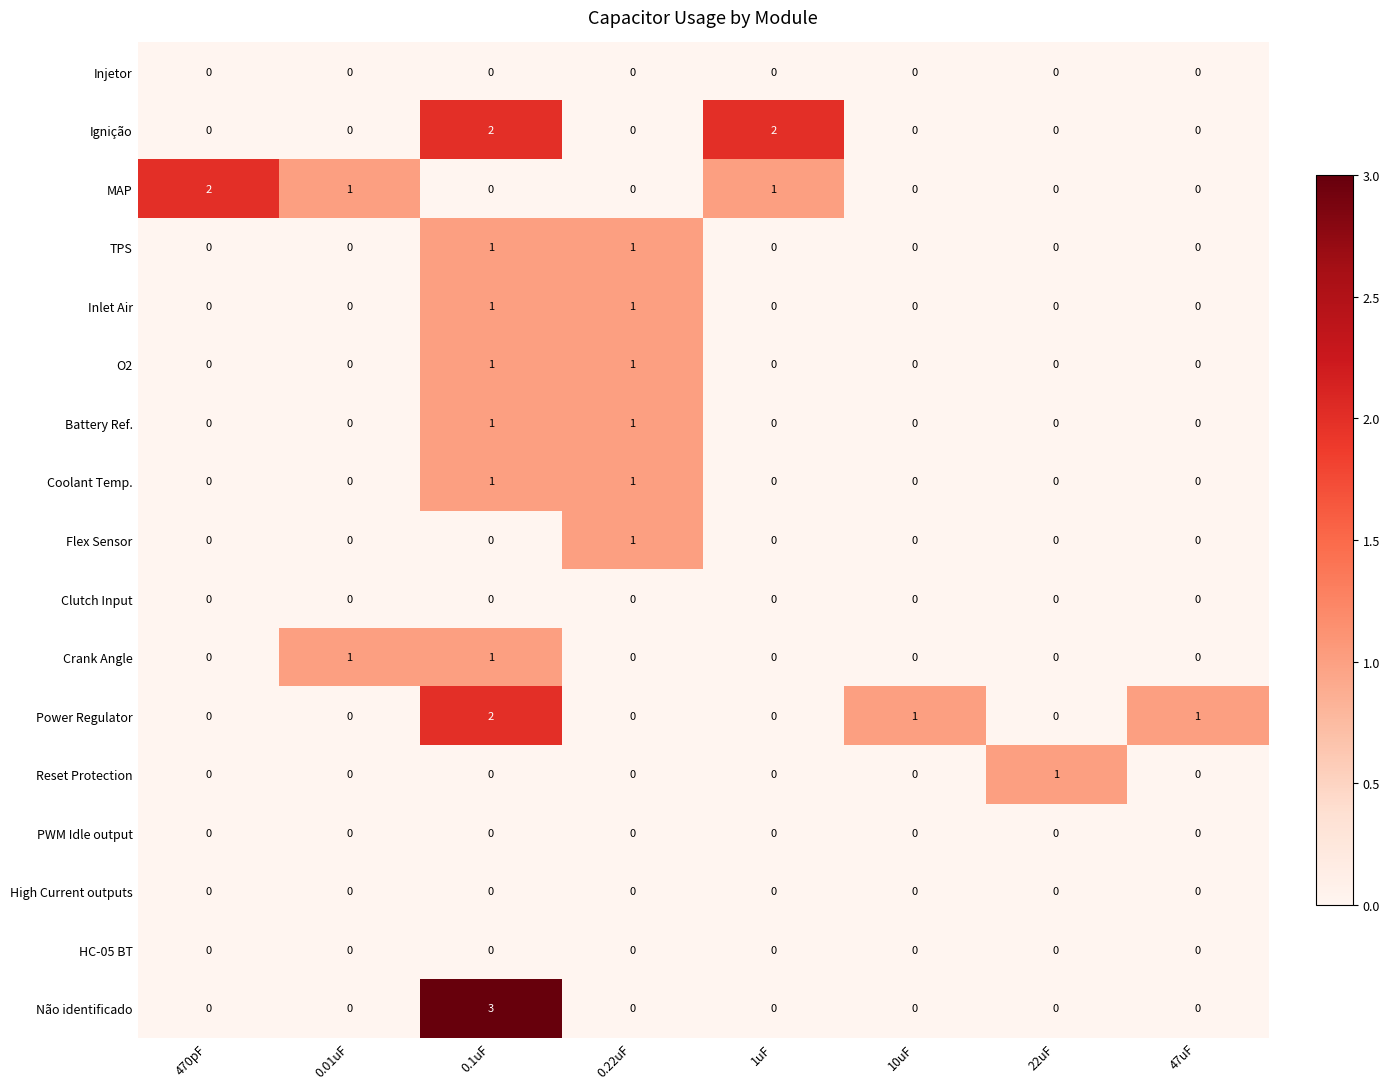

Which series changed the most between 0.22uF and 1uF?

Ignição